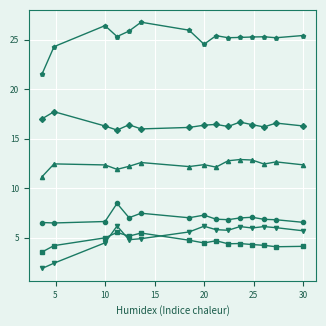

What is the greatest value displayed?

26.7